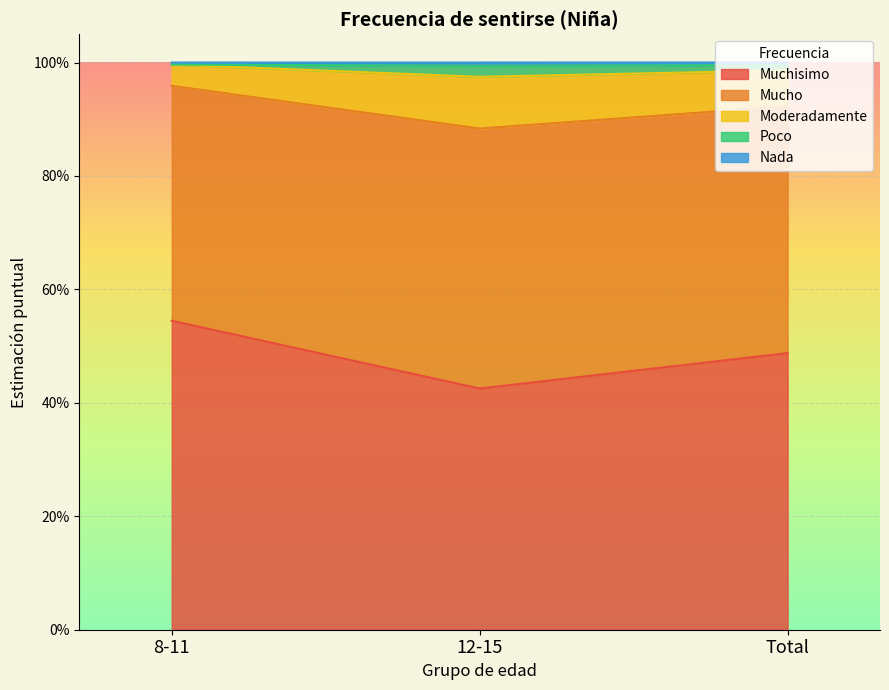

Does the chart display data point markers on the line(s)?

No